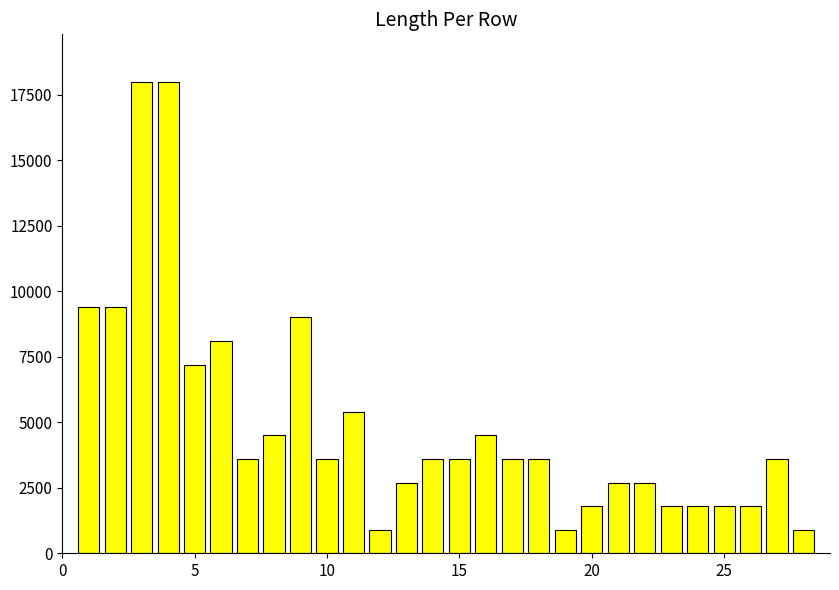

Reading left to right, transcribe all the data shown in this chart.

9400	9400	18000	18000	7200	8100	3600	4500	9000	3600	5400	900	2700	3600	3600	4500	3600	3600	900	1800	2700	2700	1800	1800	1800	1800	3600	900